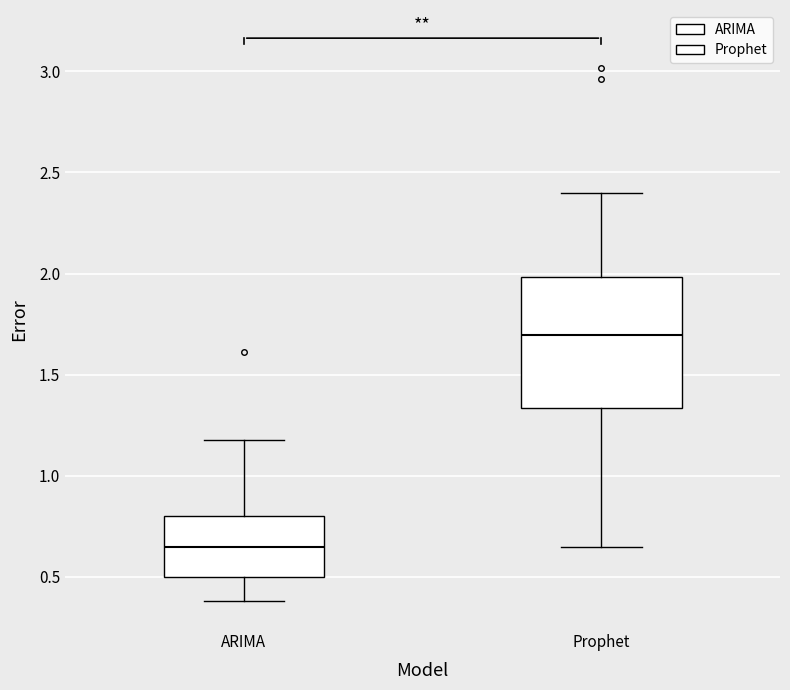

Where does the lower whisker of the box for ARIMA end on the y-axis? The values are not printed on the chart, so give them approximately, as read against the axis.

0.40